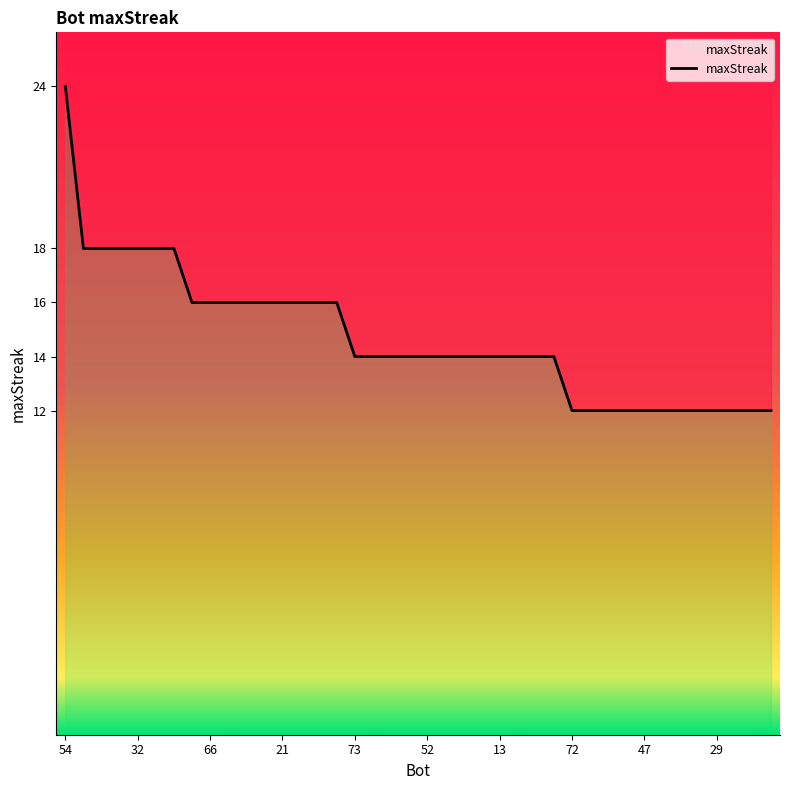

What is the difference between the maximum and second lowest values?

12